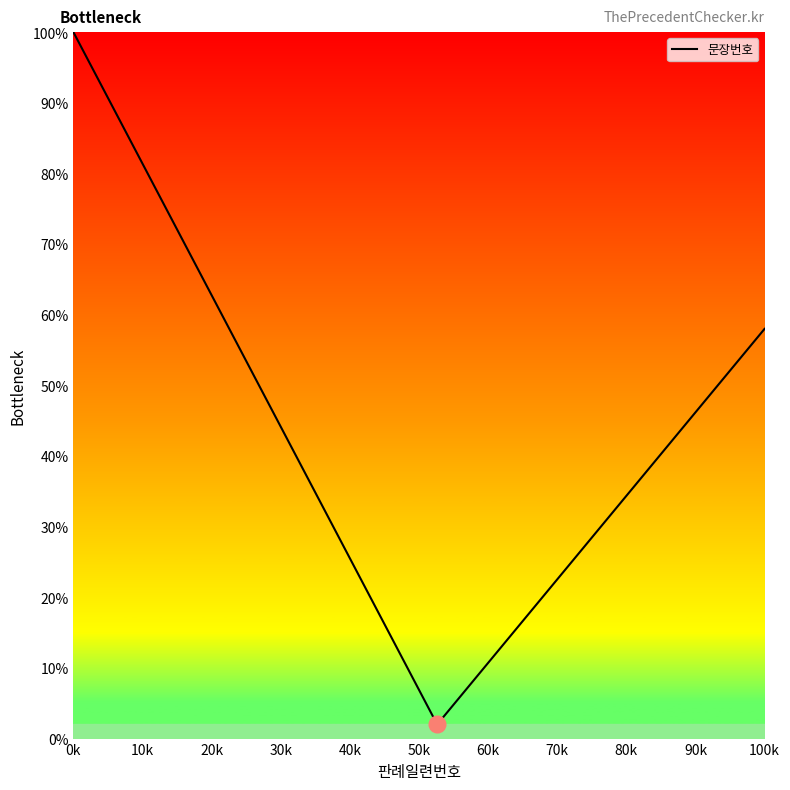

How many lines are shown in the chart?

1